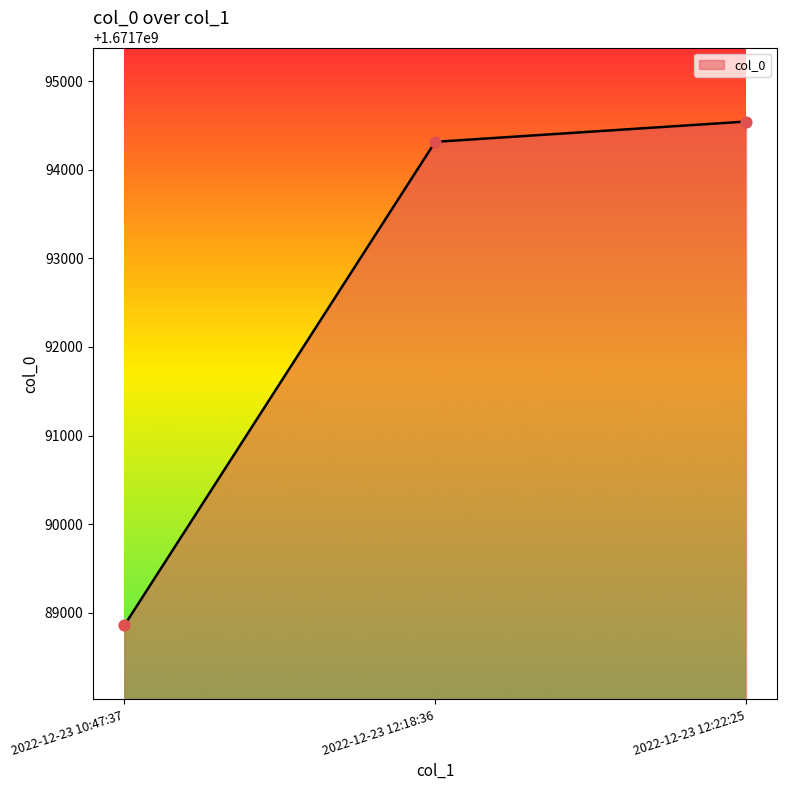

What is the change in value from 2022-12-23 12:18:36 to 2022-12-23 12:22:25?

+229